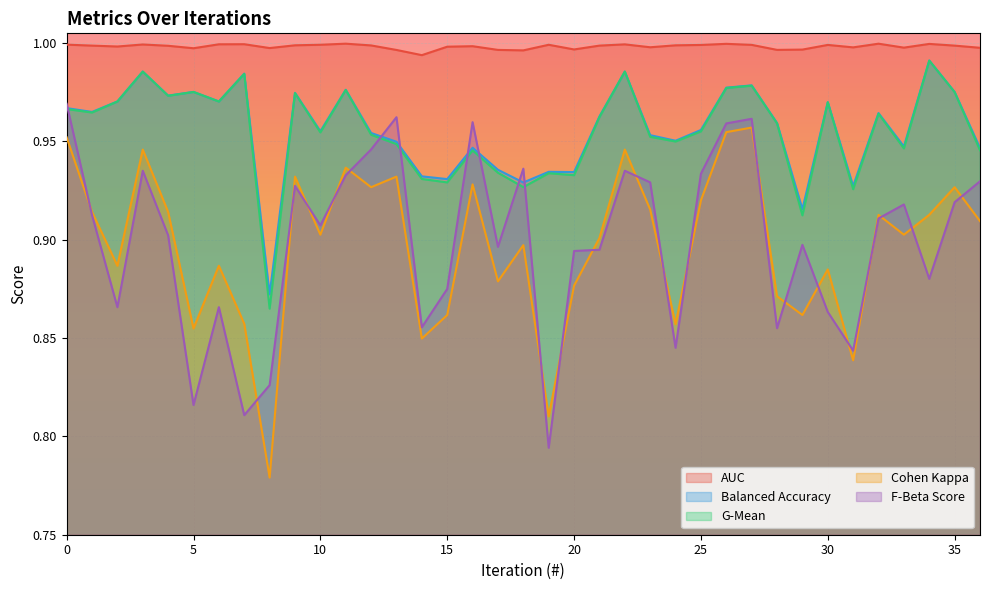

At which category does cohen_cappa reach its first local peak?

3